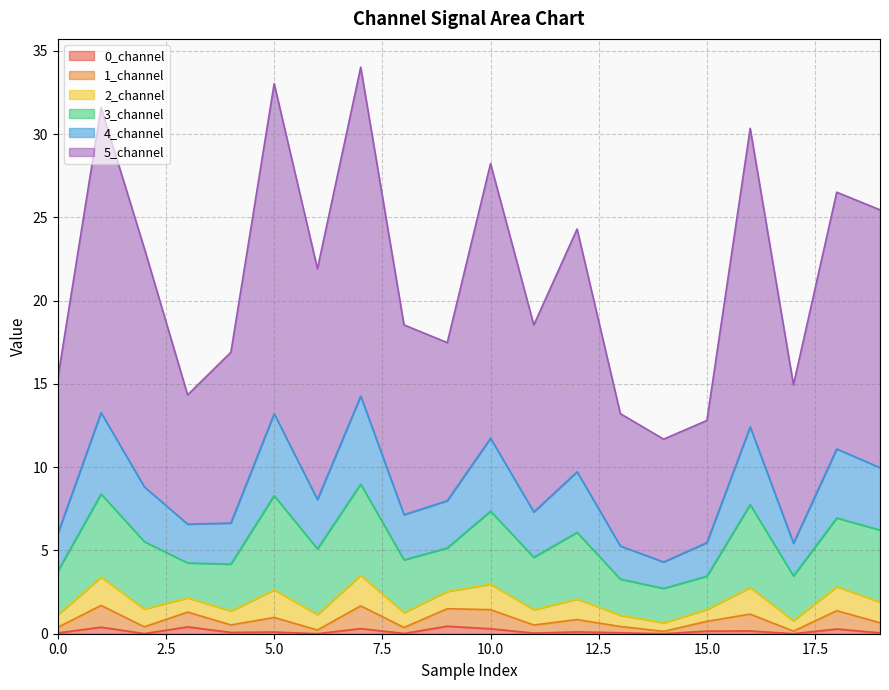

At which label does 1_channel reach its minimum?

14